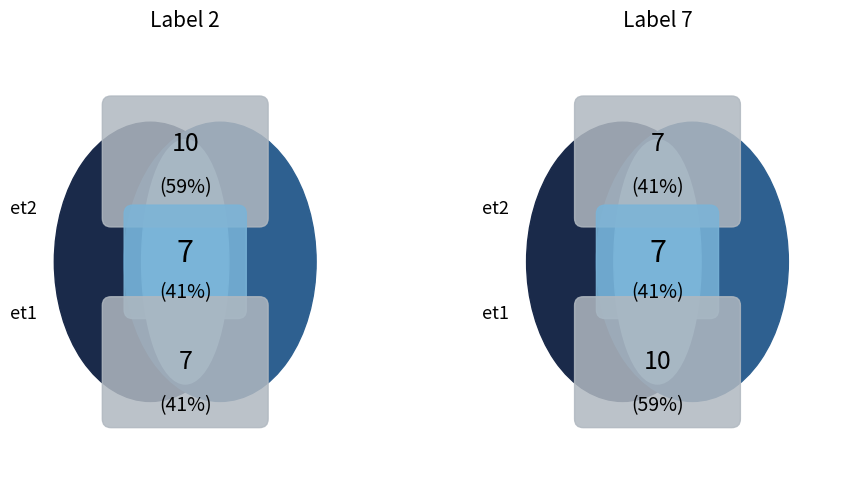

Count the number of slices in the pie.

2